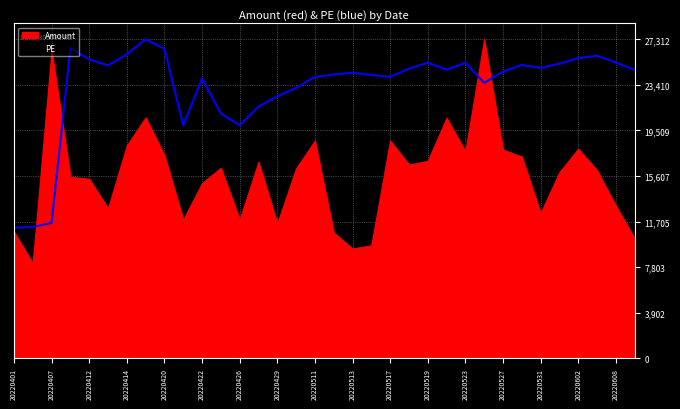

What is the difference between the values at 20220511 and 20220523?

1198.8